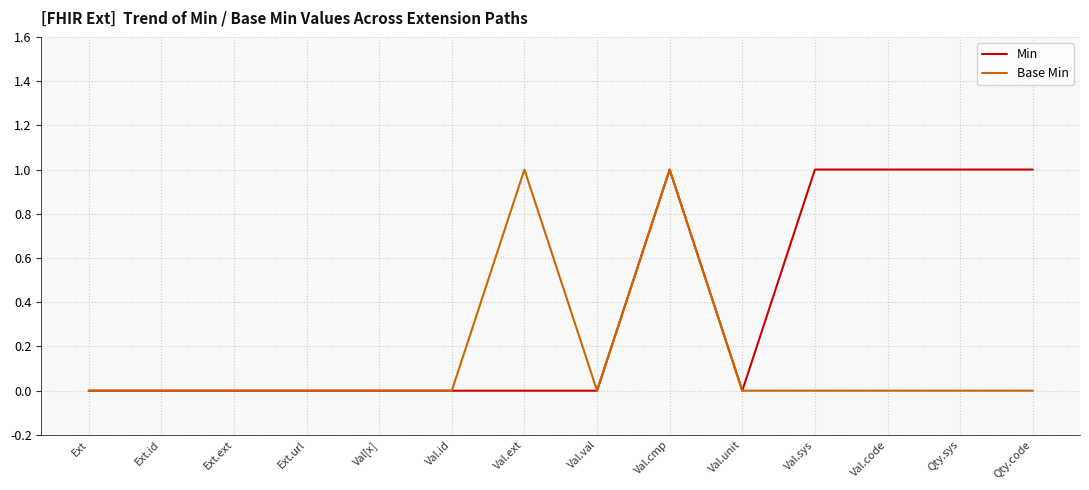

Reading right to left, list all the values displayed in this chart.

Min: Qty.code=1	Qty.sys=1	Val.code=1	Val.sys=1	Val.unit=0	Val.cmp=1	Val.val=0	Val.ext=0	Val.id=0	Val[x]=0	Ext.url=0	Ext.ext=0	Ext.id=0	Ext=0
Base Min: Qty.code=0	Qty.sys=0	Val.code=0	Val.sys=0	Val.unit=0	Val.cmp=1	Val.val=0	Val.ext=1	Val.id=0	Val[x]=0	Ext.url=0	Ext.ext=0	Ext.id=0	Ext=0